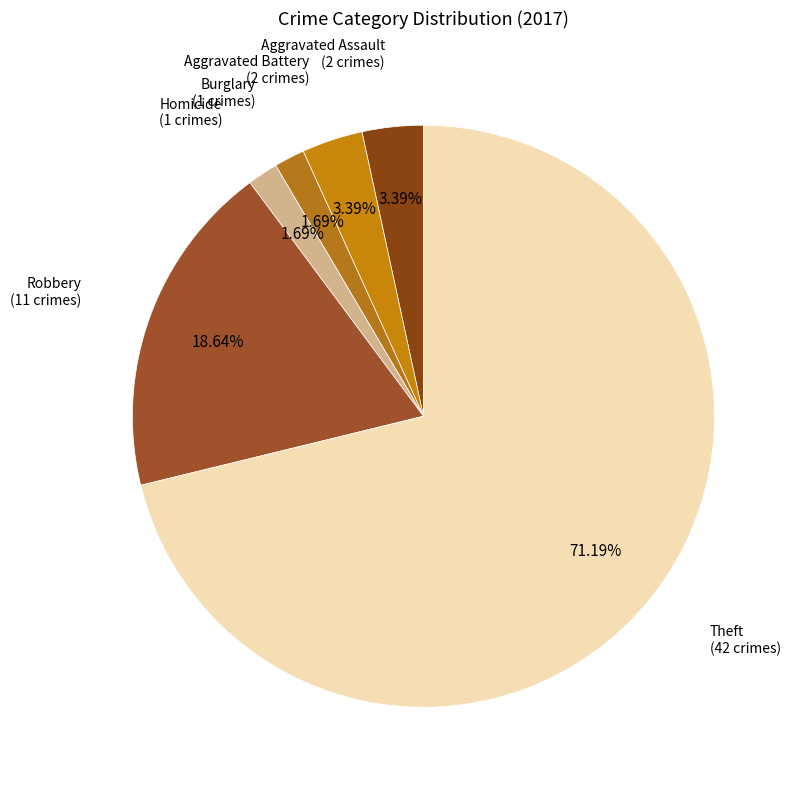

Count the number of slices in the pie.

6